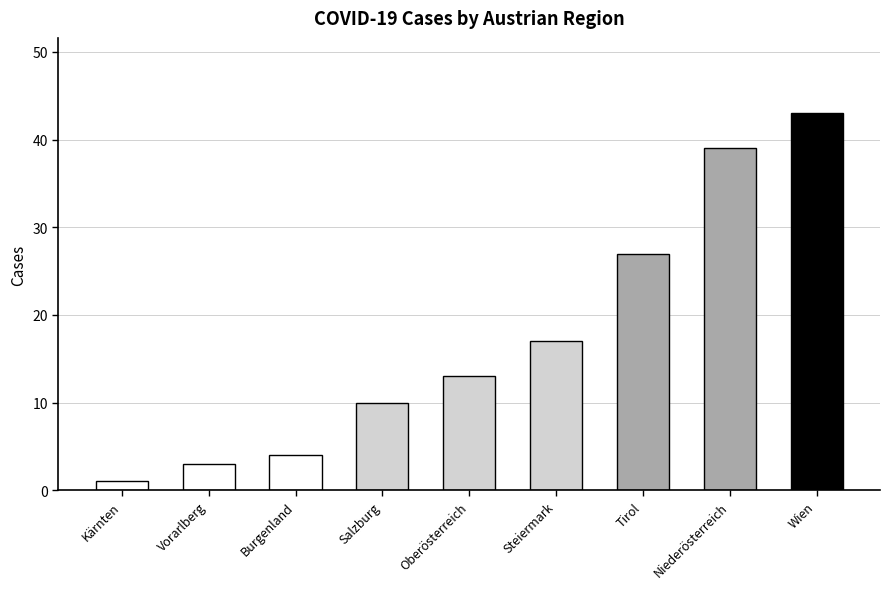

What is the change in value from Burgenland to Wien?

+39